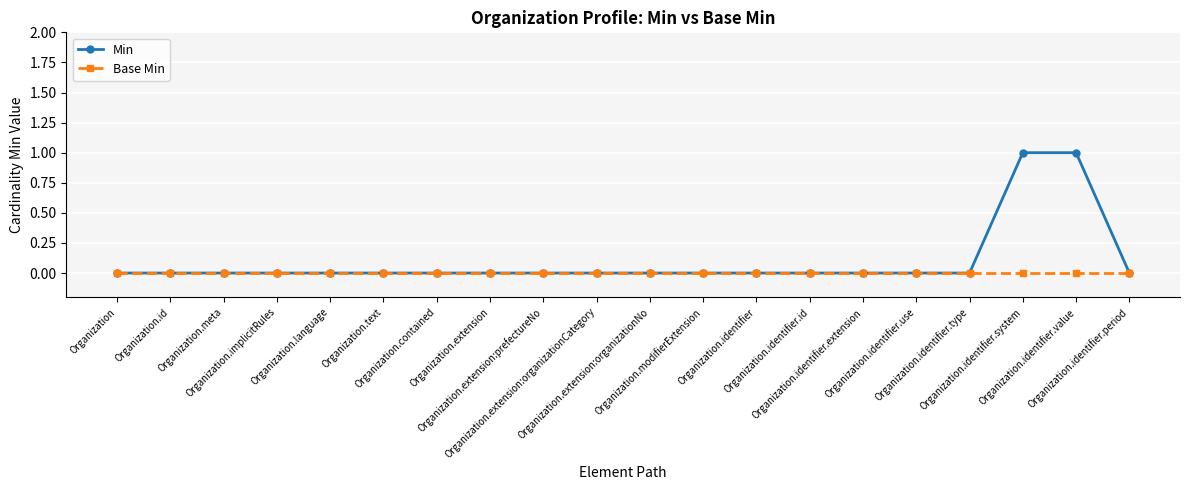

Which series has the largest total across all categories?

Min